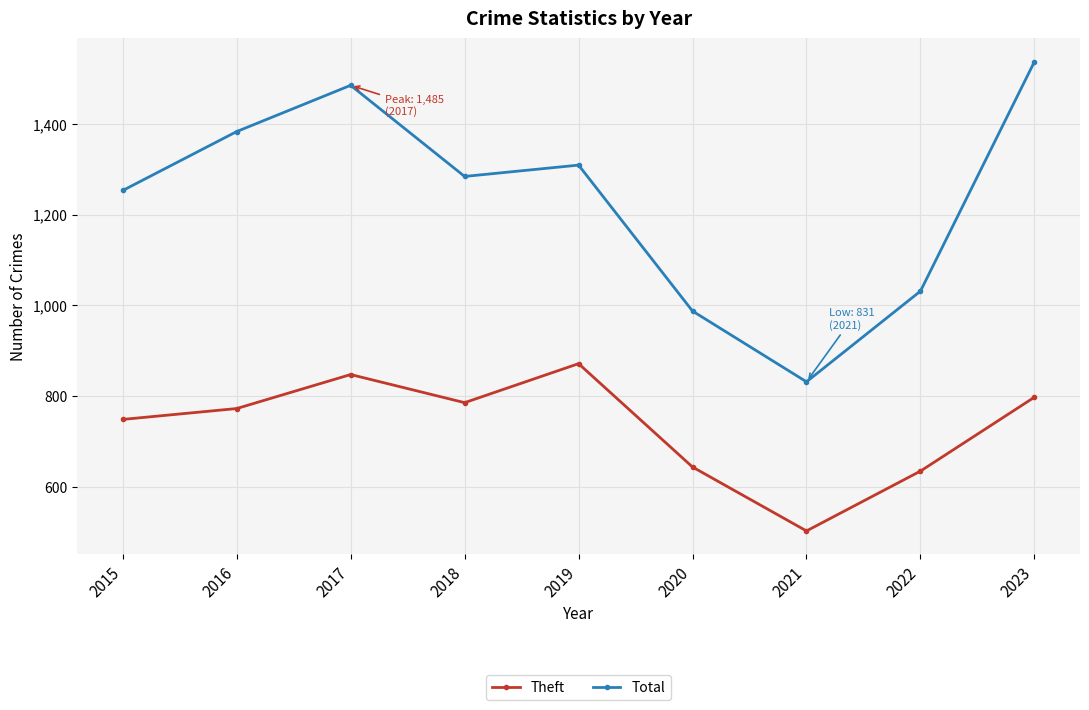

What value does the Total series have at 2021, to the nearest 10?

830